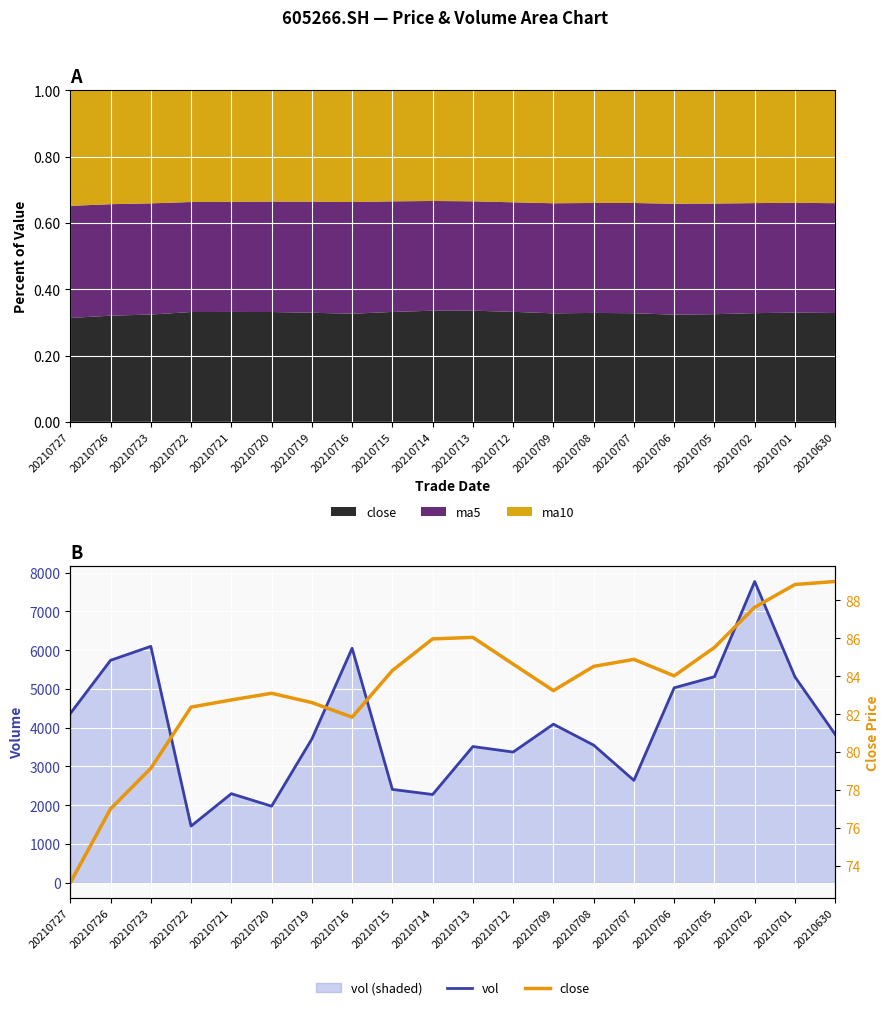

How many interior local peaks does the close series have?

3